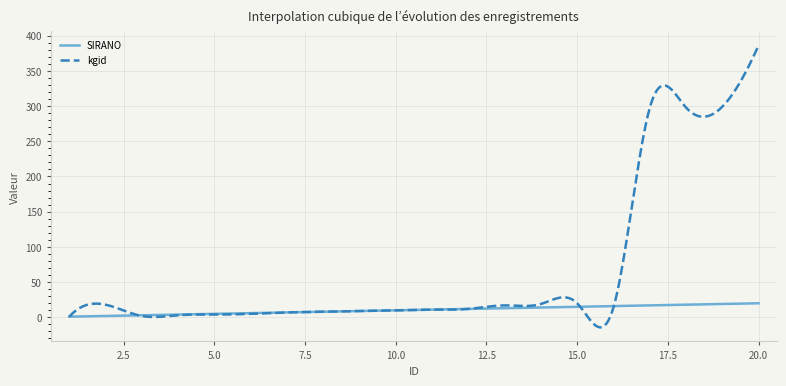

Which series has the largest total across all categories?

kgid